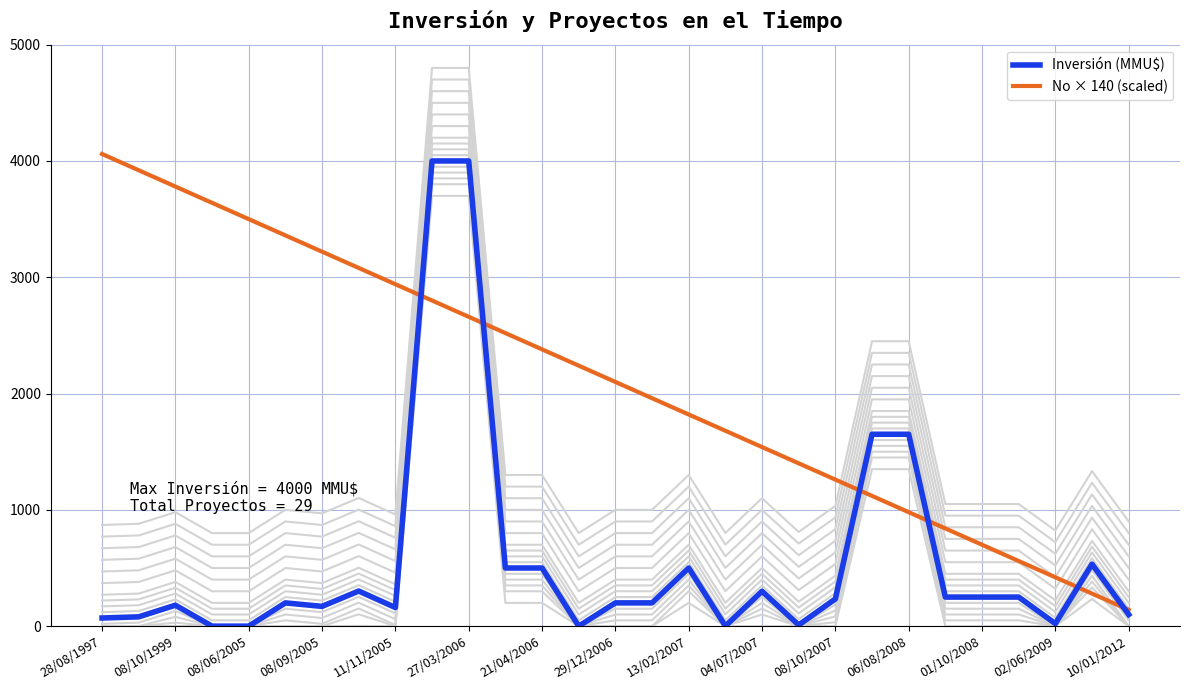

True or false: Inversión (MMU$) has a value of 2907 at 06/08/2008.

False